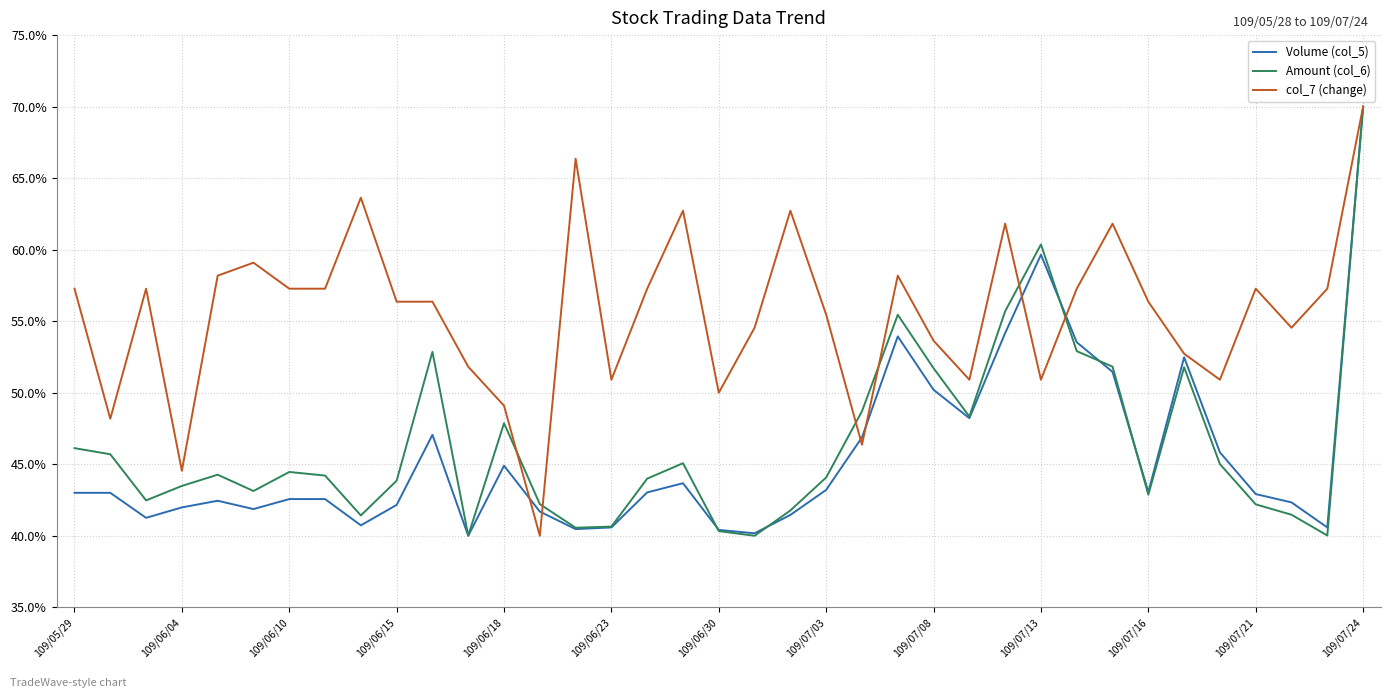

What is the minimum value shown in the chart?

40.0